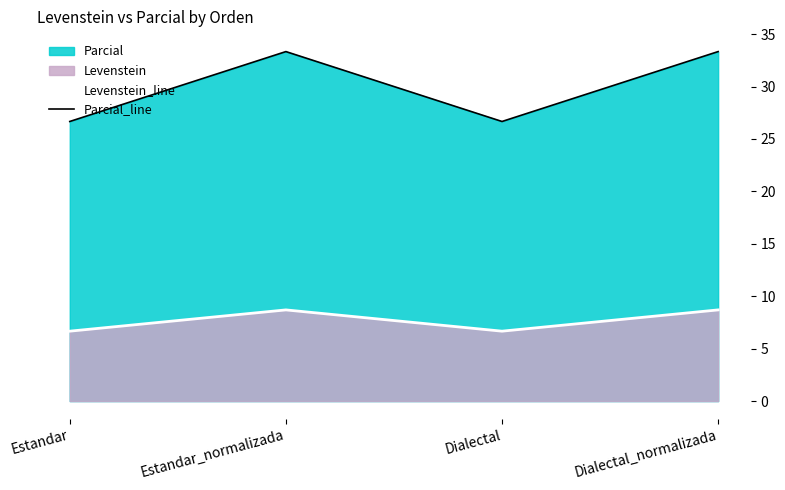

Reading right to left, extract all data points from this chart.

Levenstein_line: 8.7	6.7	8.7	6.7
Parcial_line: 33.3	26.7	33.3	26.7